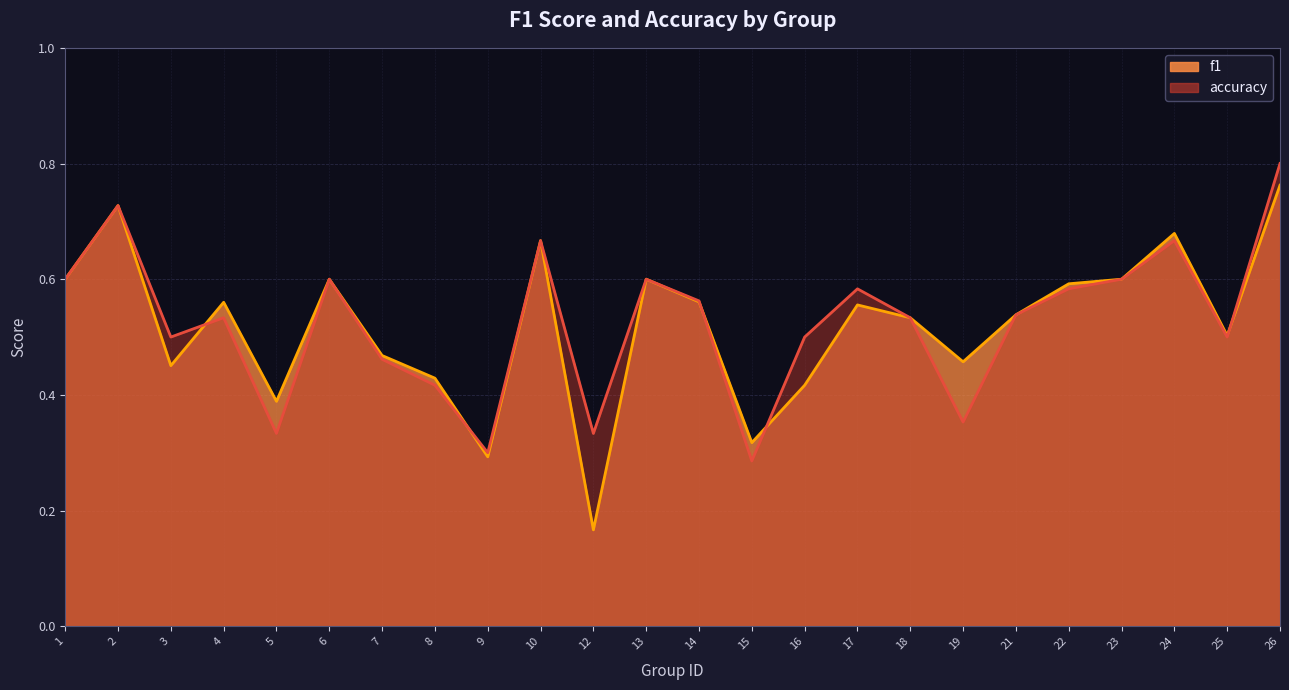

At 2, list the series in order from largest to smallest.

f1, accuracy